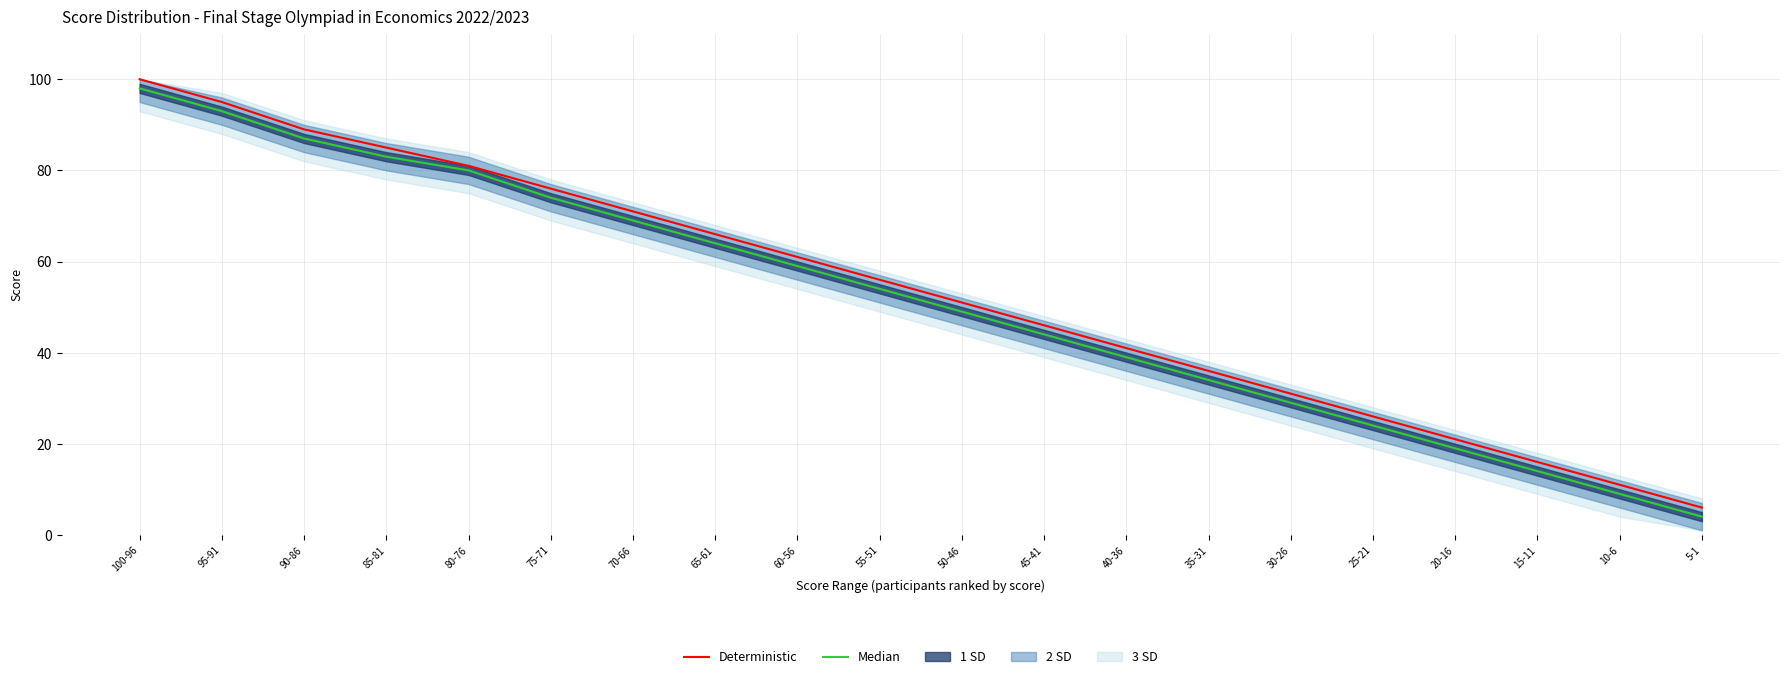

Between 90-86 and 80-76, which is larger?

90-86